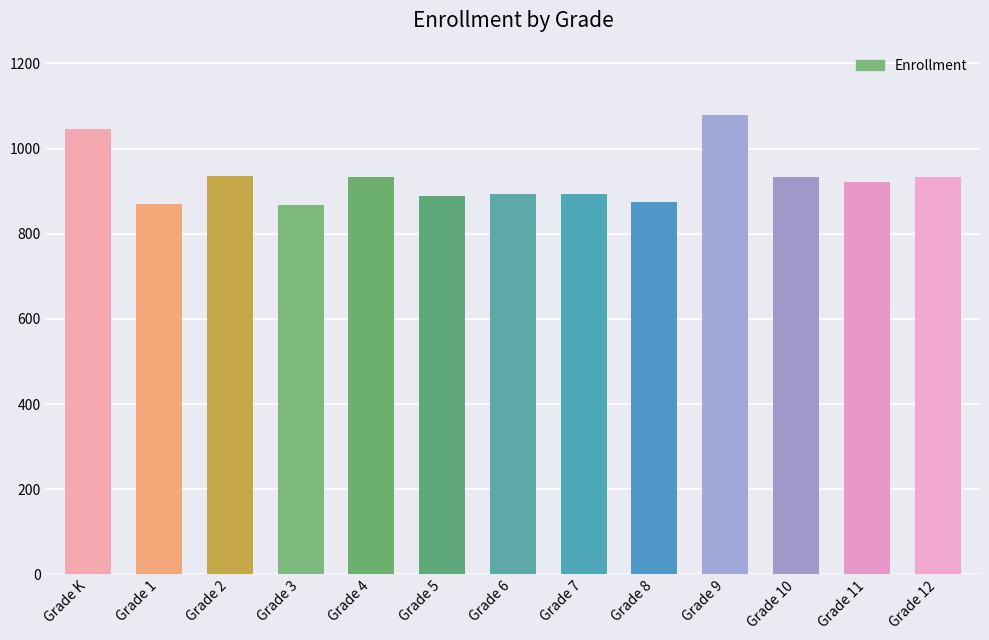

What is the greatest value displayed?

1078